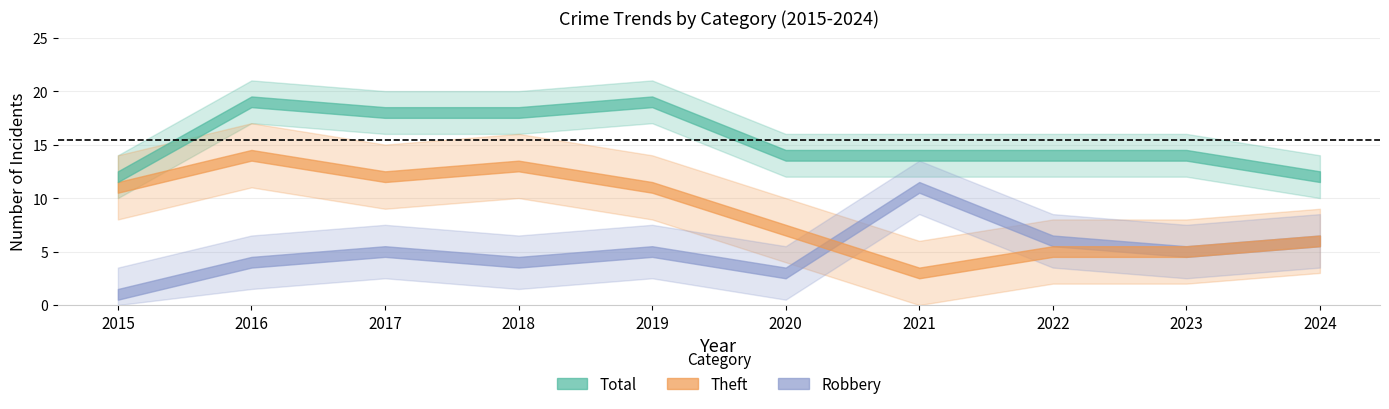

List the series in order of their overall mean, highest first.

Total, Theft, Robbery